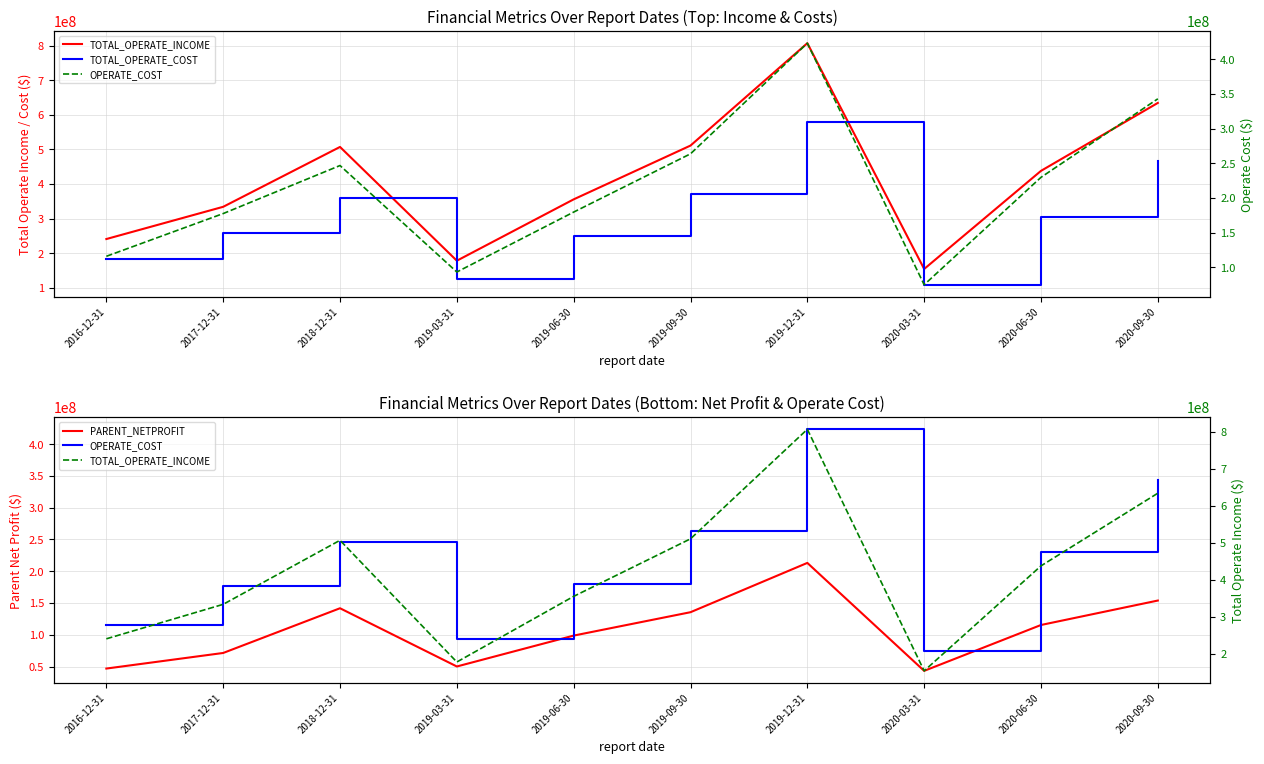

Is the value of PARENT_NETPROFIT at 2020-09-30 greater than the value of OPERATE_COST at 2017-12-31?

No